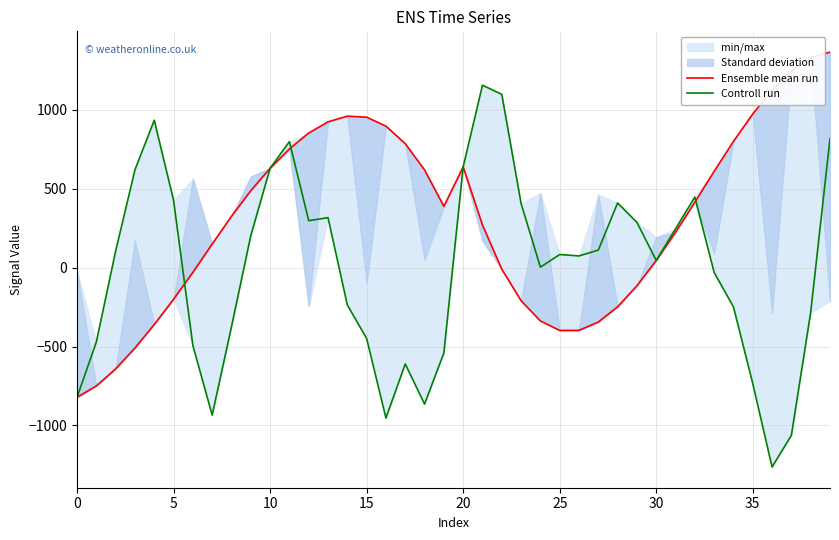

What is the minimum value for Controll run?

-1263.0